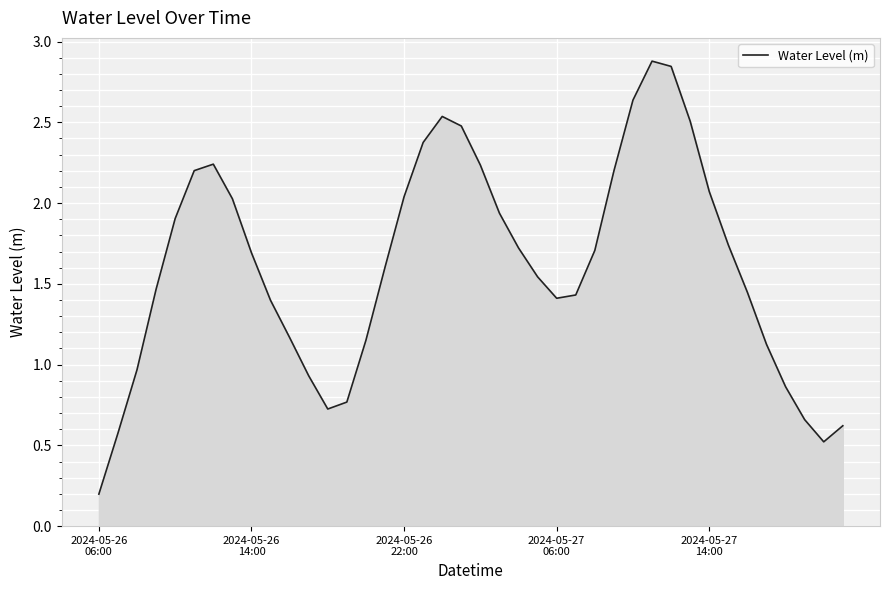

True or false: there are more than 2 points higher than both neighbors.

True